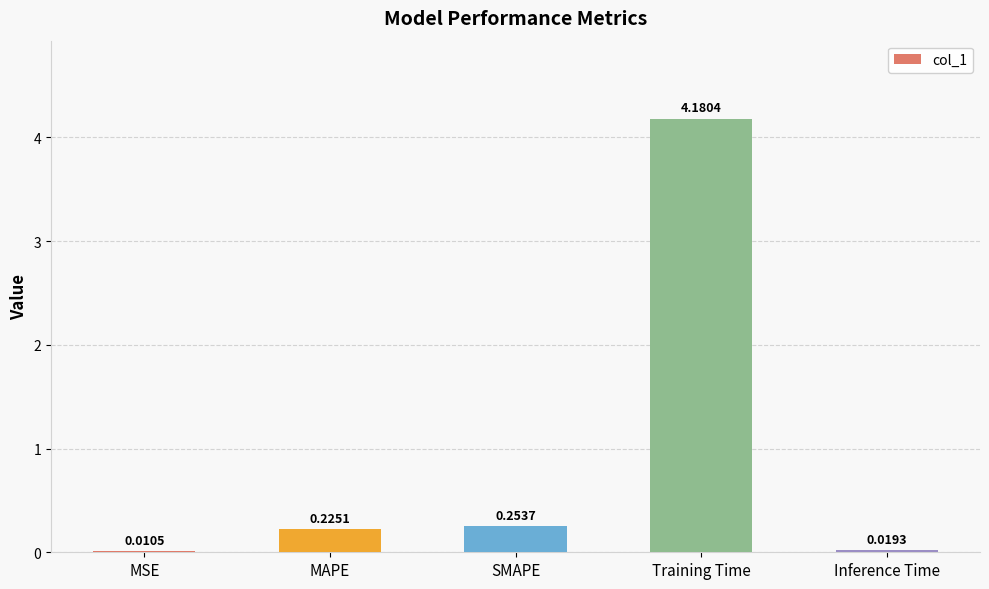

Where is the data nearest to the value 2?

SMAPE